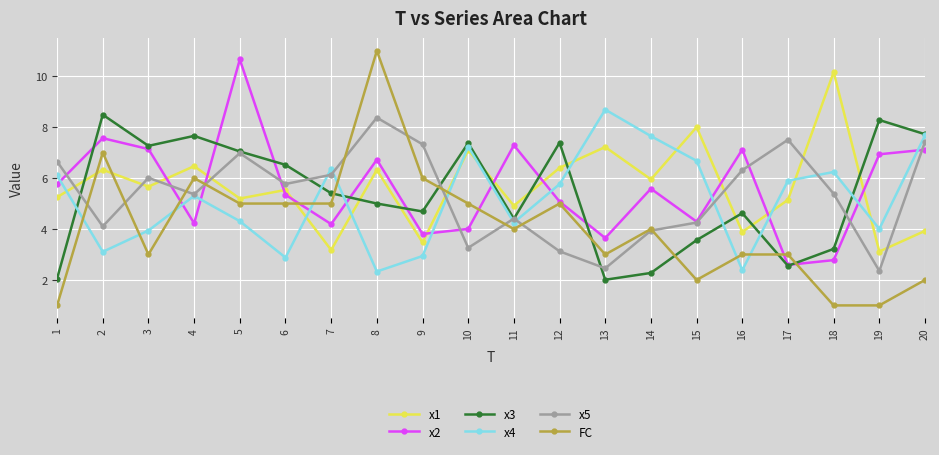

What is the total value across all series at 6?

31.0